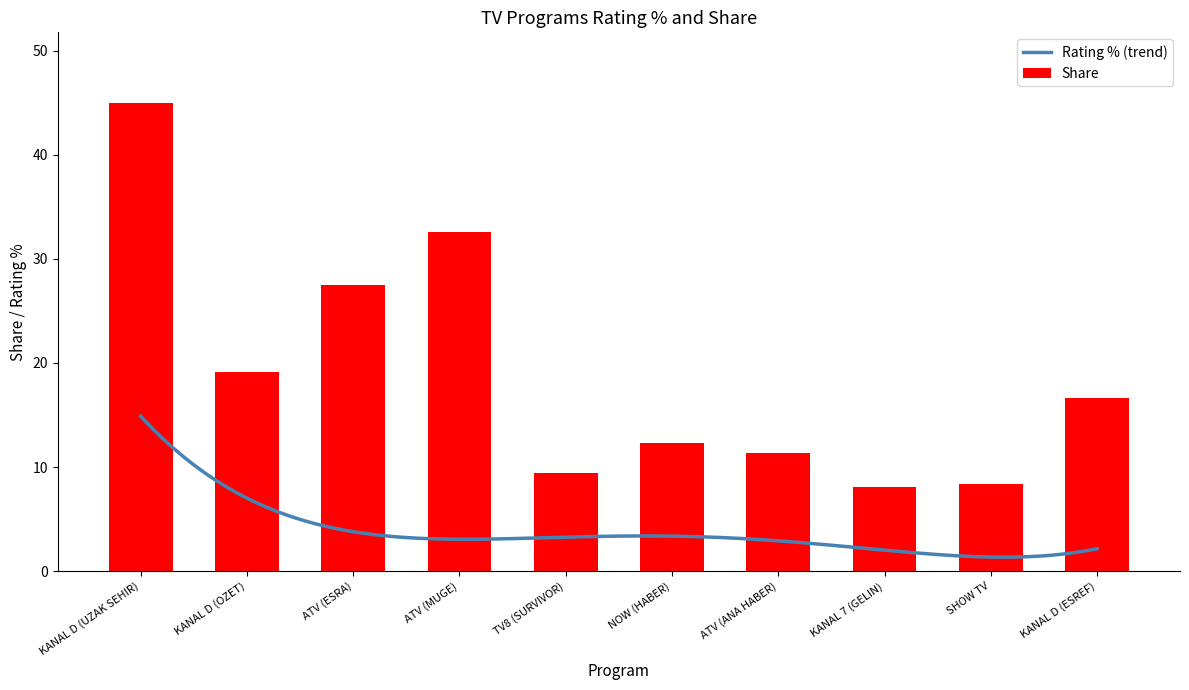

The Share series shows 41.3 at ATV (ESRA). True or false?

False